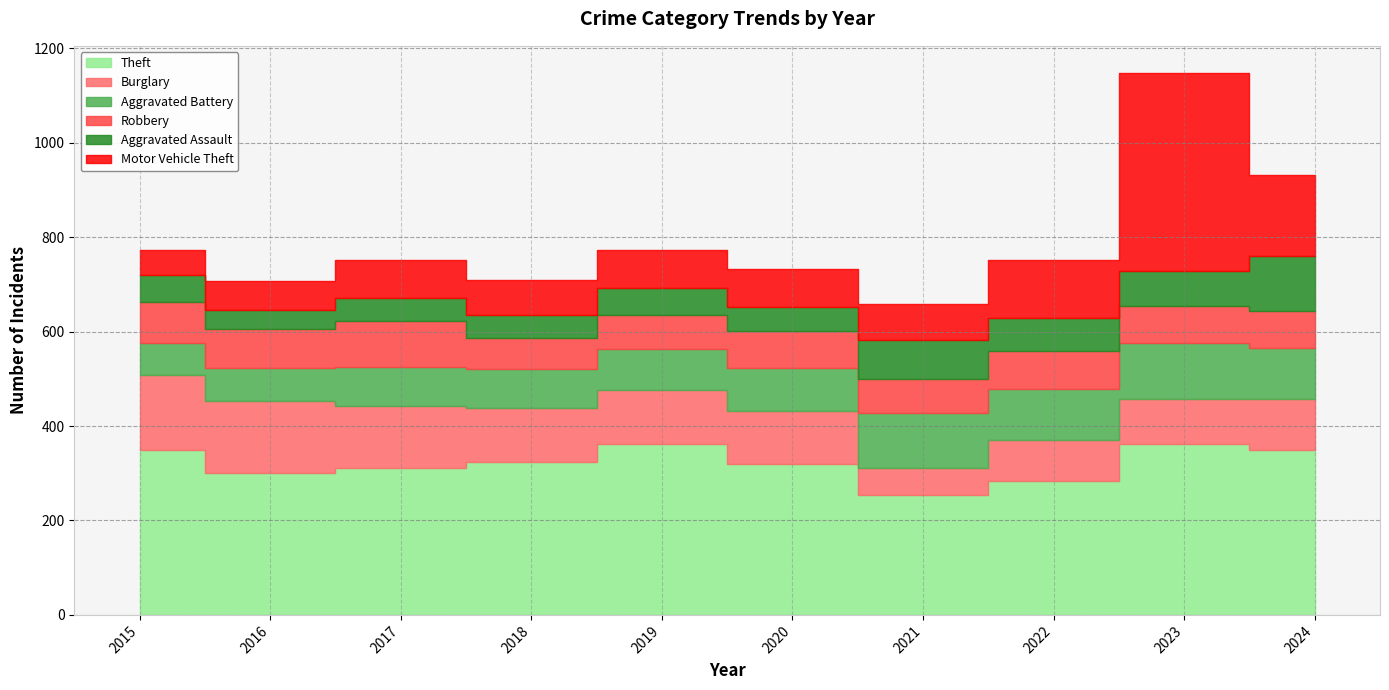

True or false: Aggravated Assault has a value of 102 at 2015.

False